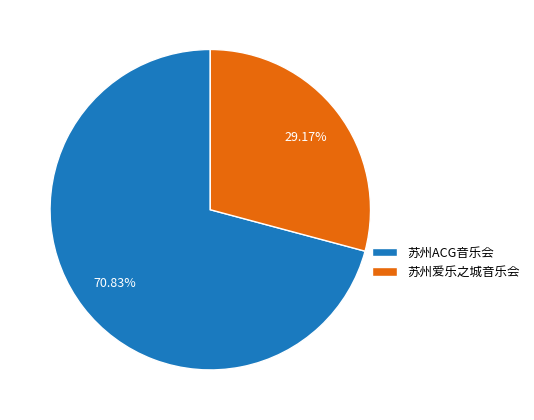

Approximately how many times larger is the value at 苏州爱乐之城音乐会 compared to 苏州ACG音乐会?

0.4